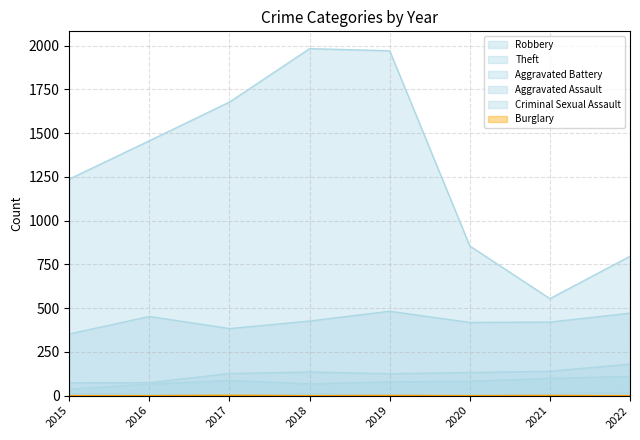

Which series changed the most between 2015 and 2018?

Theft